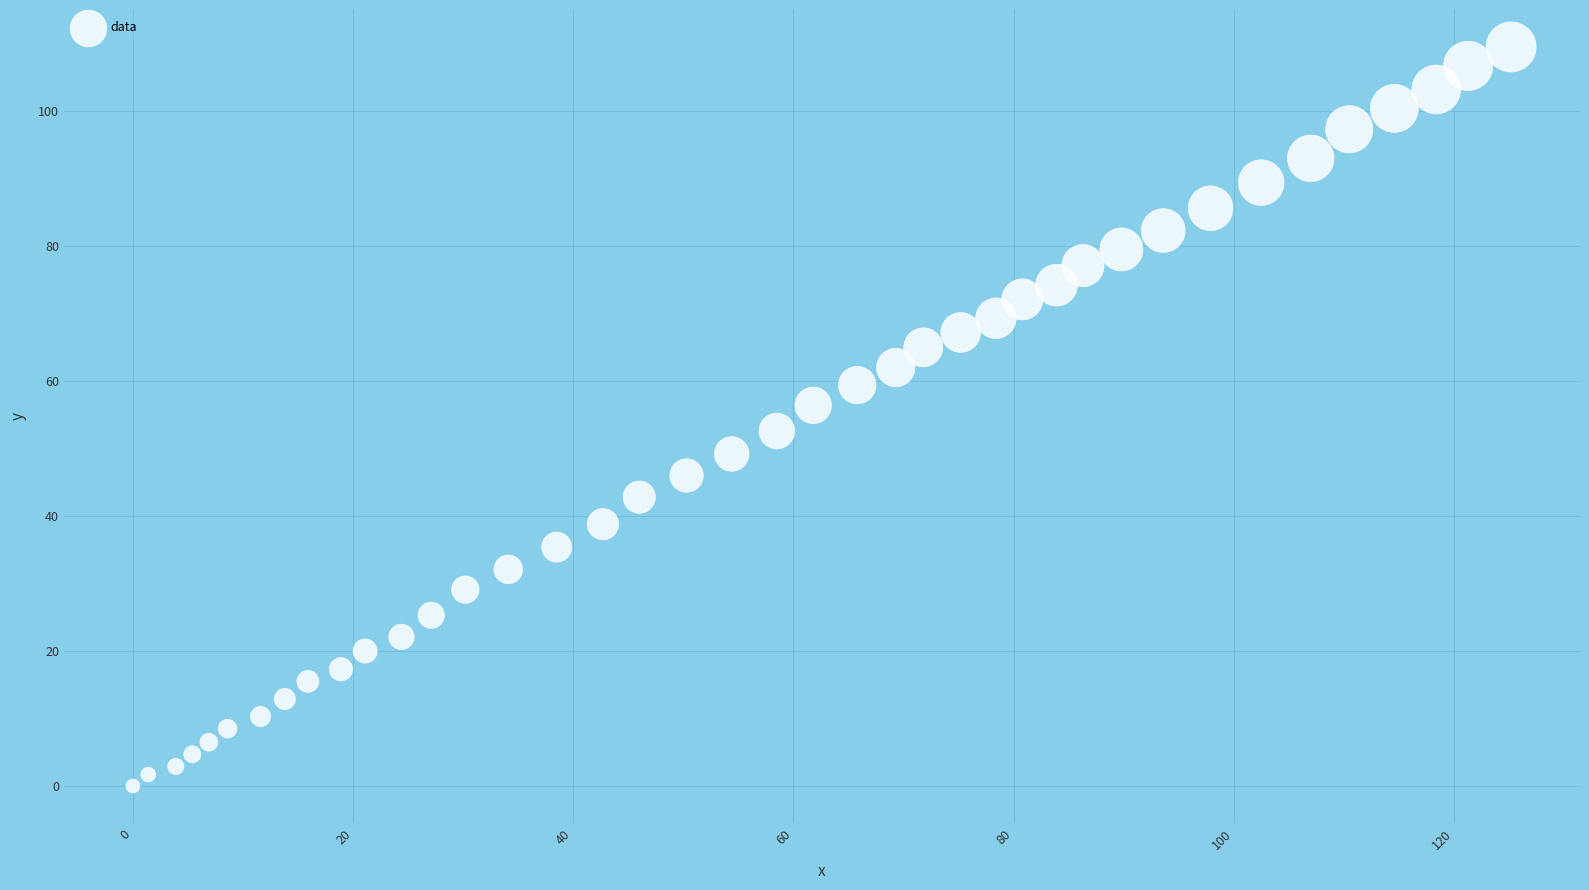

What is the range of X values (max minus min)?

125.2